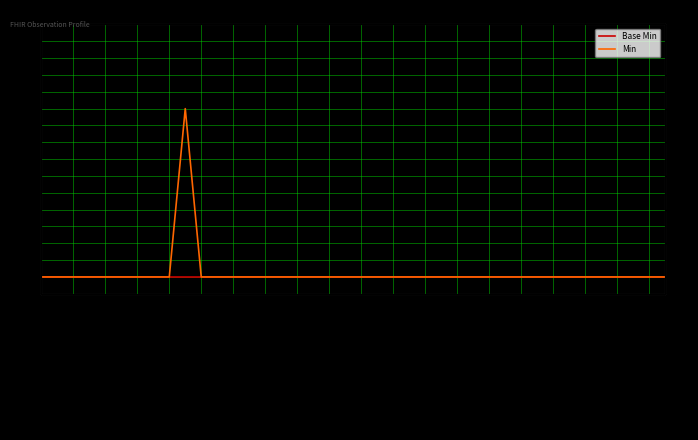

Which series has the largest total across all categories?

Min